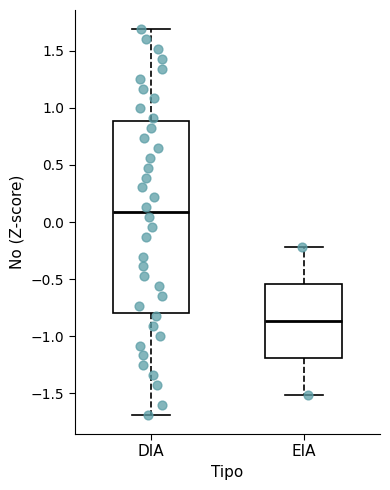

Which box has the highest median line?

DIA